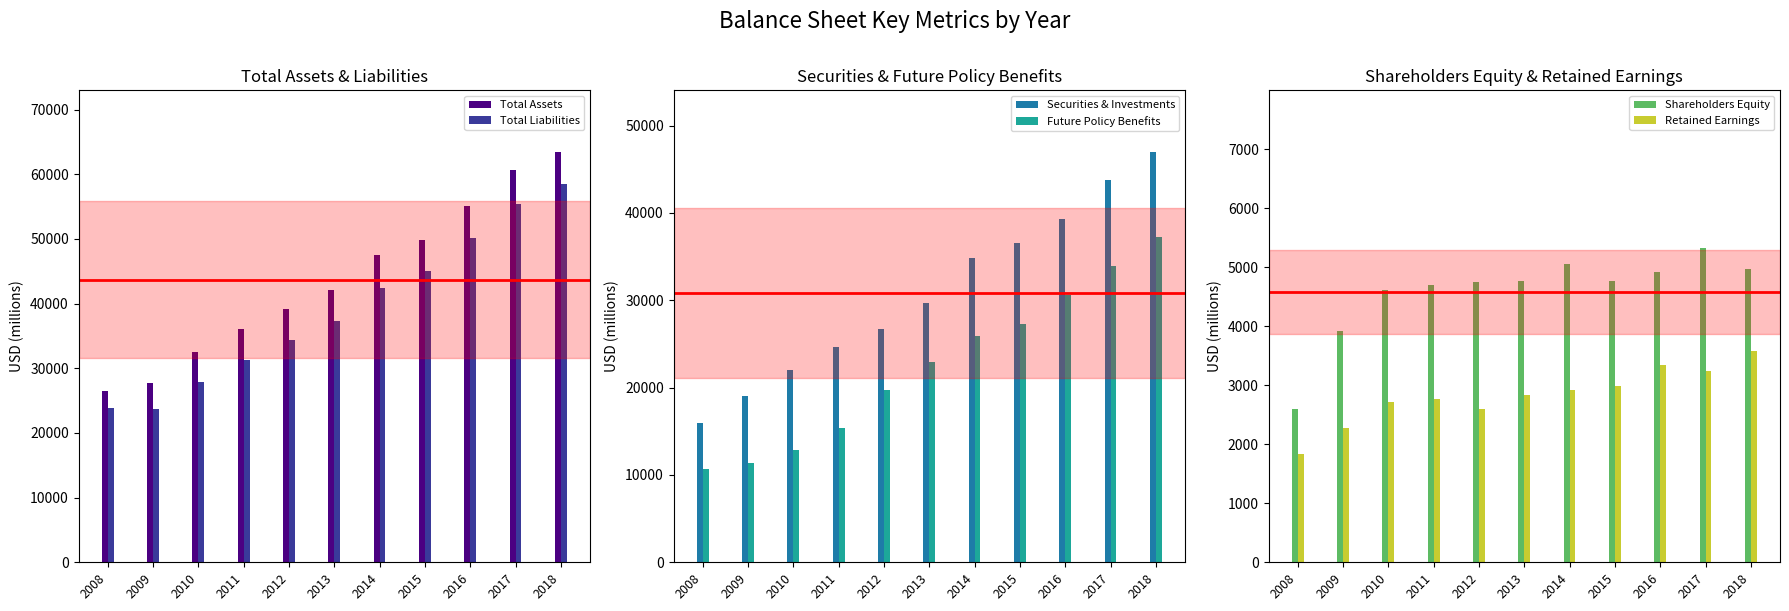

Rank the series by their maximum value, from highest to lowest.

Total Assets, Total Liabilities, Securities & Investments, Future Policy Benefits, Shareholders Equity, Retained Earnings